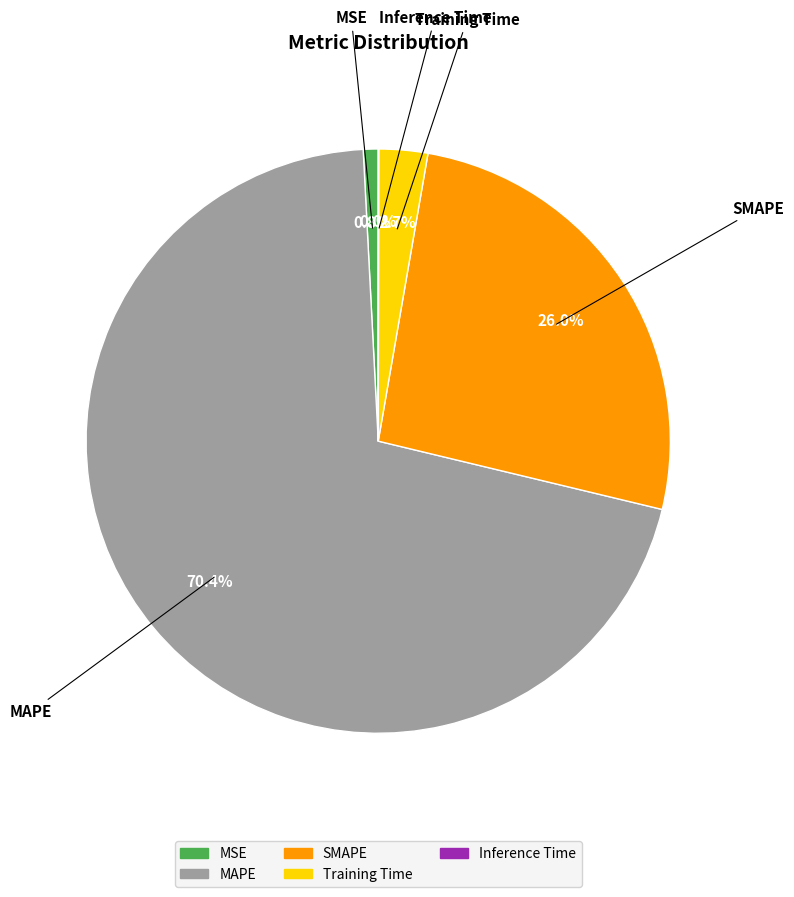

To the nearest percent, what is the difference between the MAPE and SMAPE slice percentages?

44%